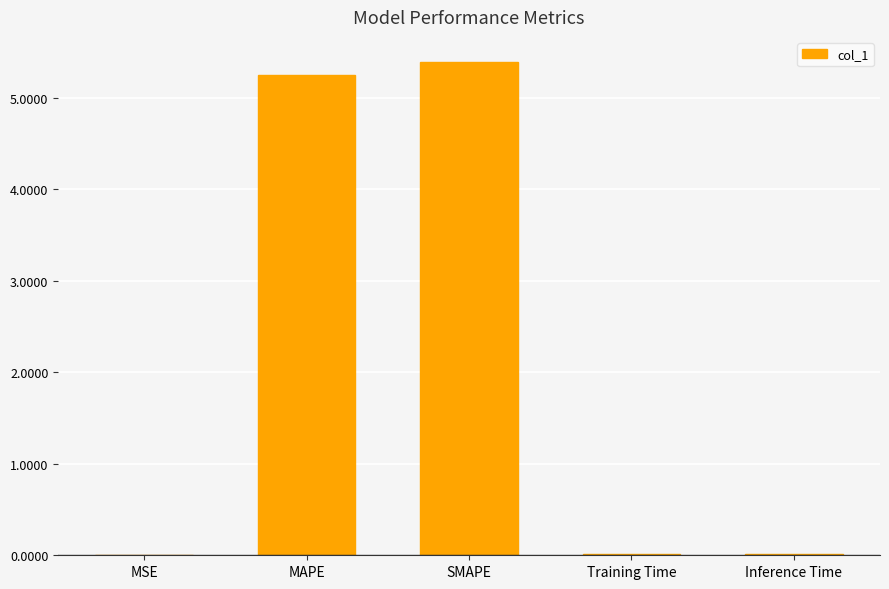

What is the greatest value displayed?

5.4